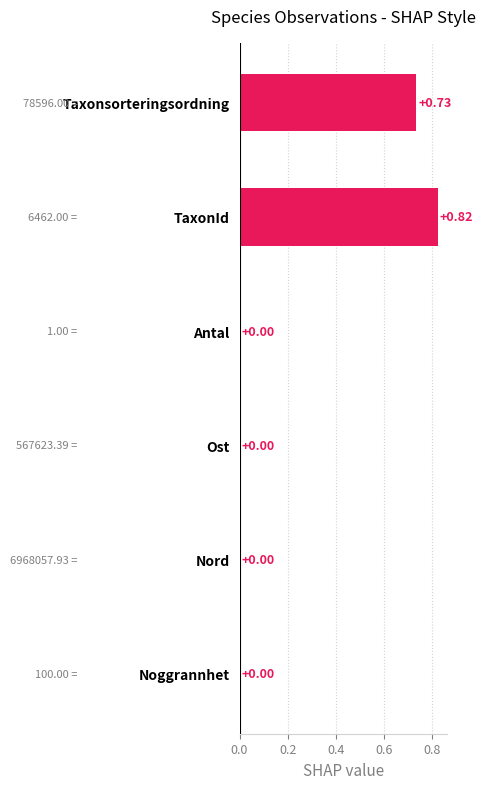

At which category does the chart reach its peak across all series?

TaxonId